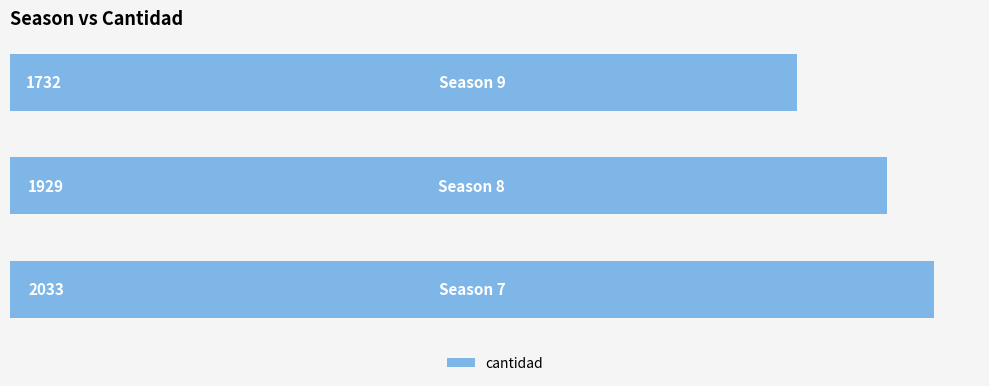

How many data points are less than 1929?

1